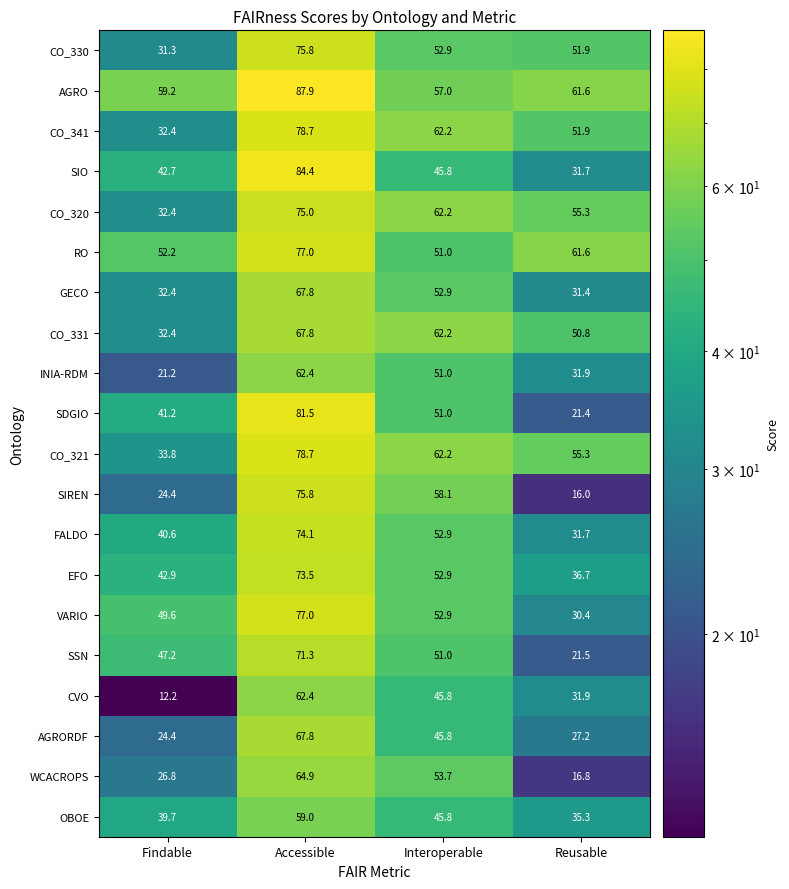

What is the approximate value of CO_330 at Accessible?

75.8